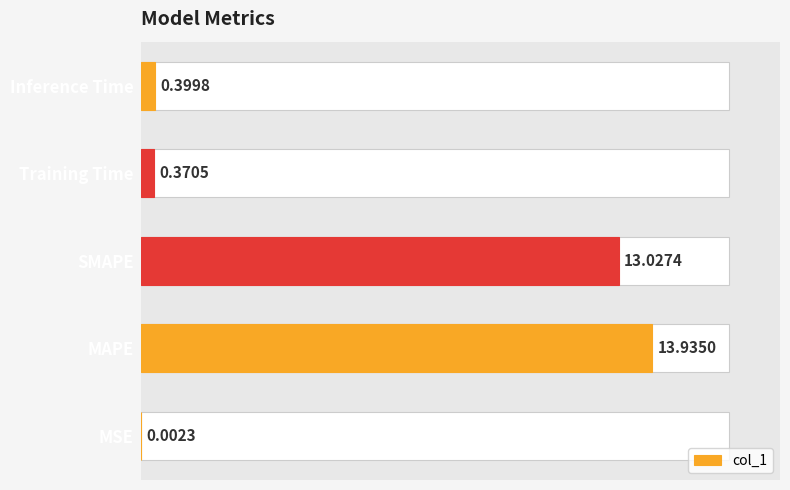

Reading left to right, what are all the values shown in this chart?

0.0	13.9	13.0	0.4	0.4